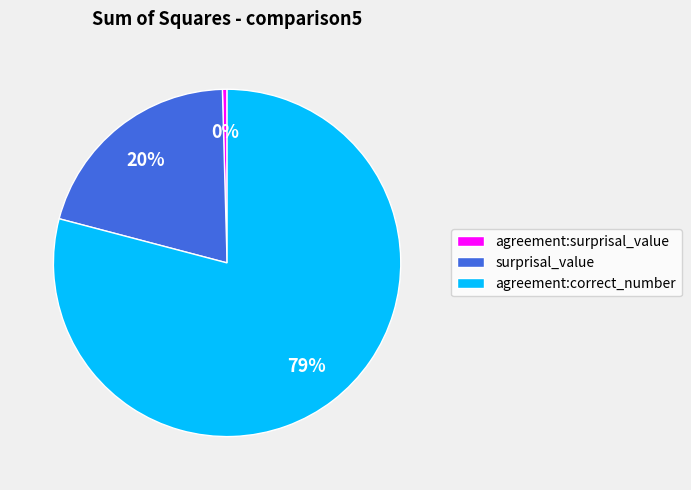

Count the number of slices in the pie.

3